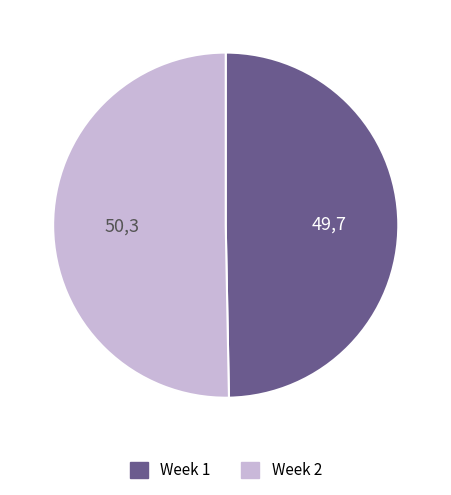

How many slices are in this pie chart?

2